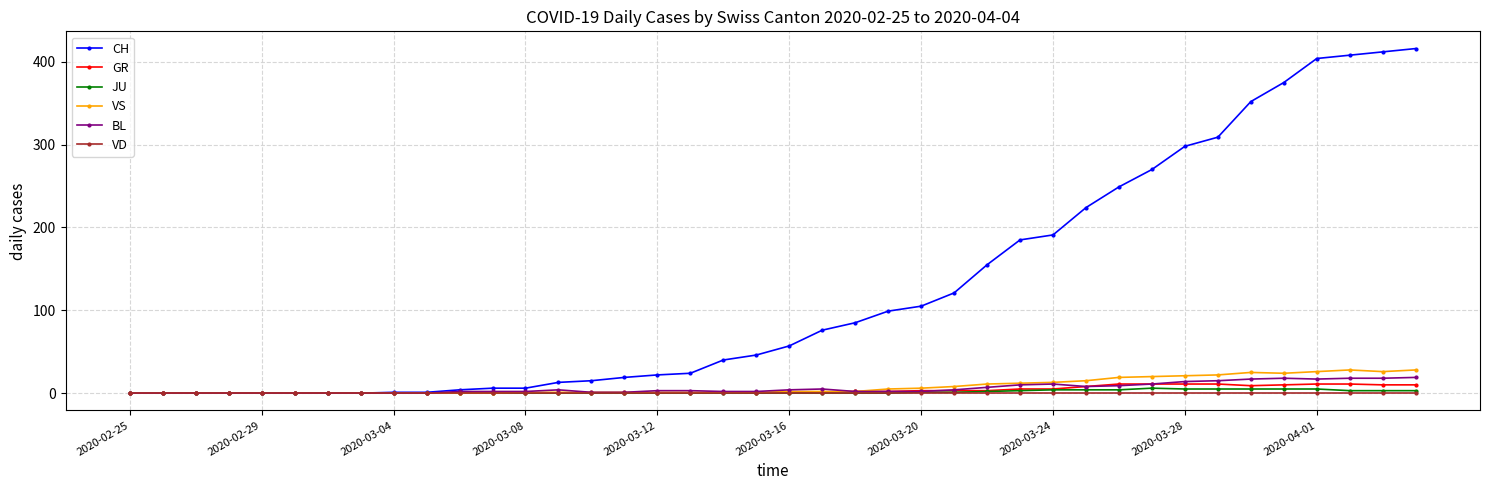

What is the maximum value shown in the chart?

416